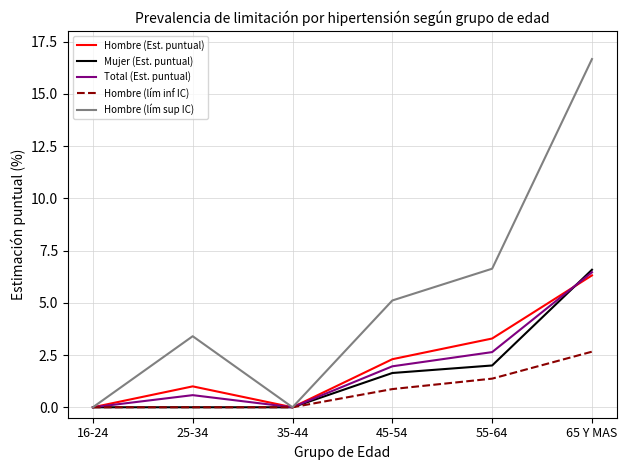

How many series are shown in this chart?

5